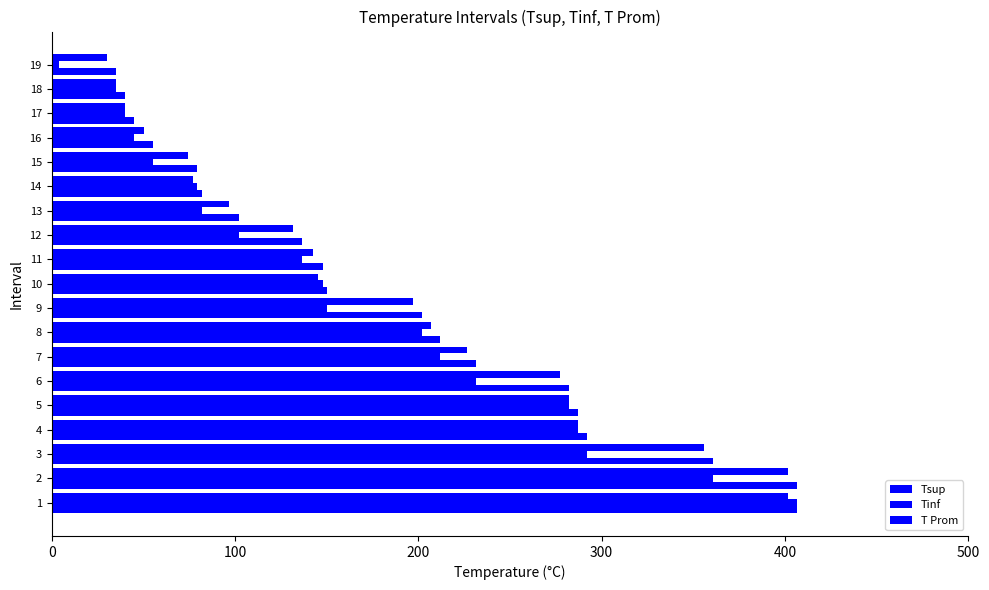

Rank the series by their maximum value, from lowest to highest.

T Prom, Tinf, Tsup